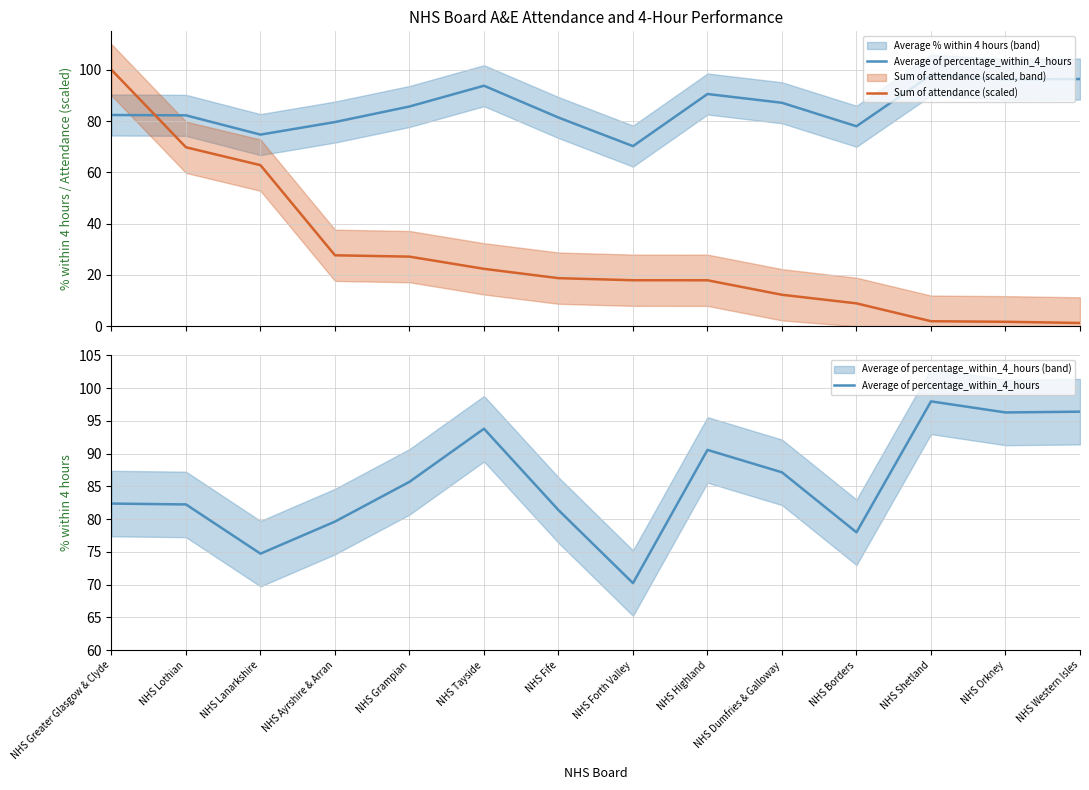

Rank the series by their average value, from lowest to highest.

Sum of attendance (scaled), Average of percentage_within_4_hours